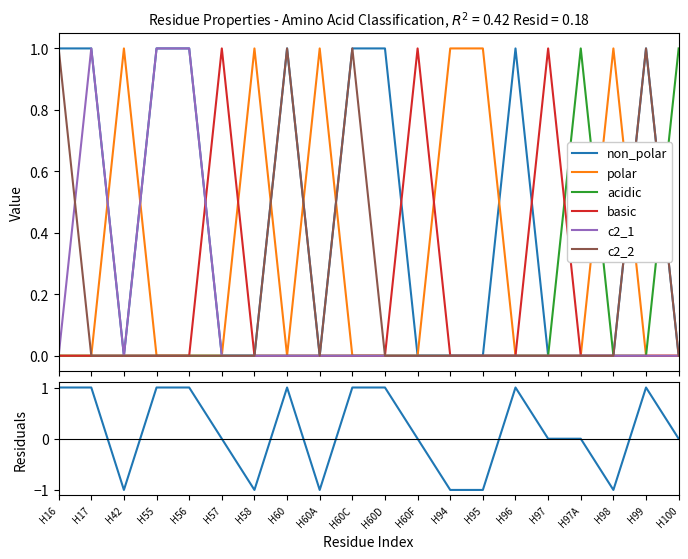

Where is the first local minimum for non_polar?

H42